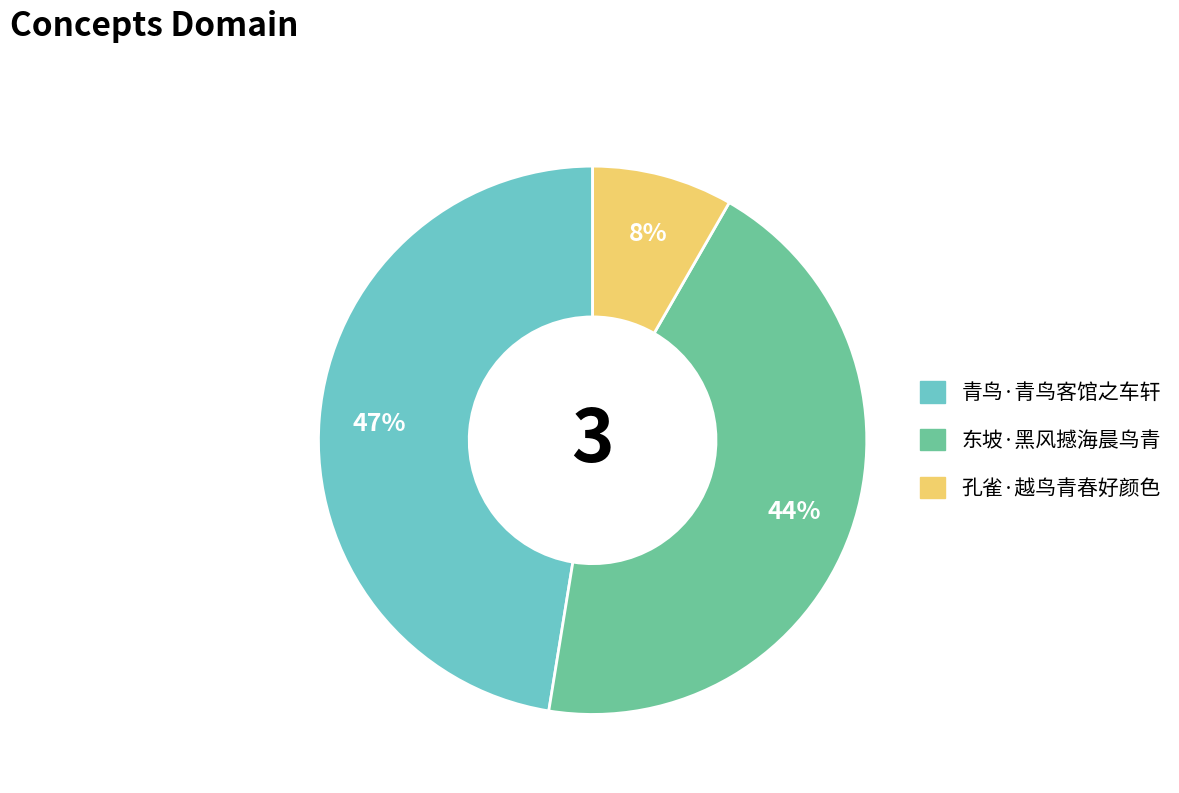

To the nearest percent, what is the average slice percentage?

33%